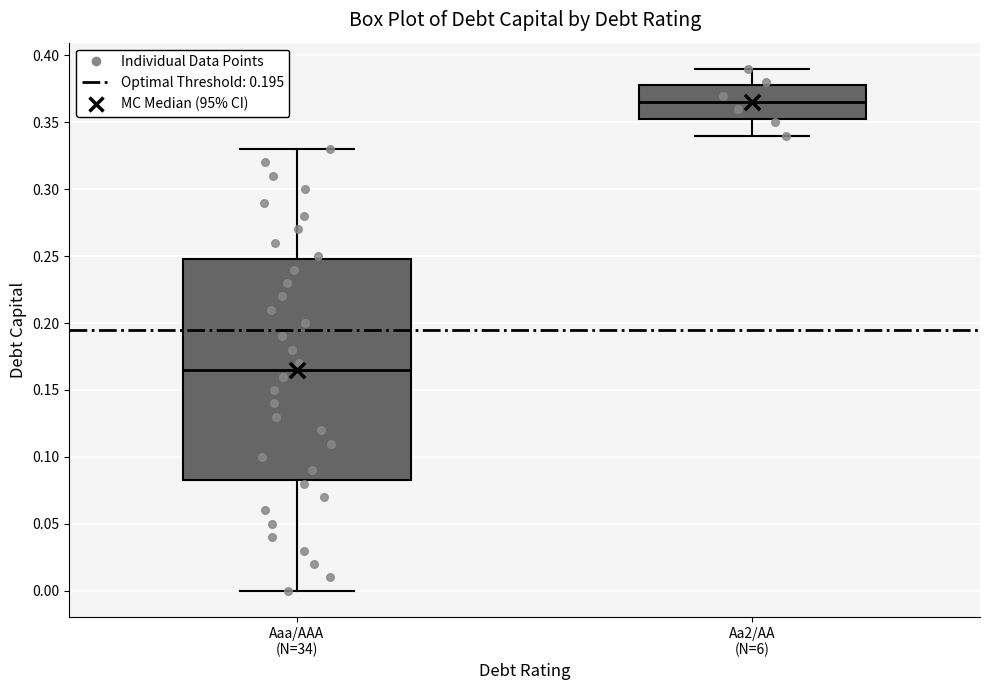

Which box has the lowest median line?

Aaa/AAA (N=34)